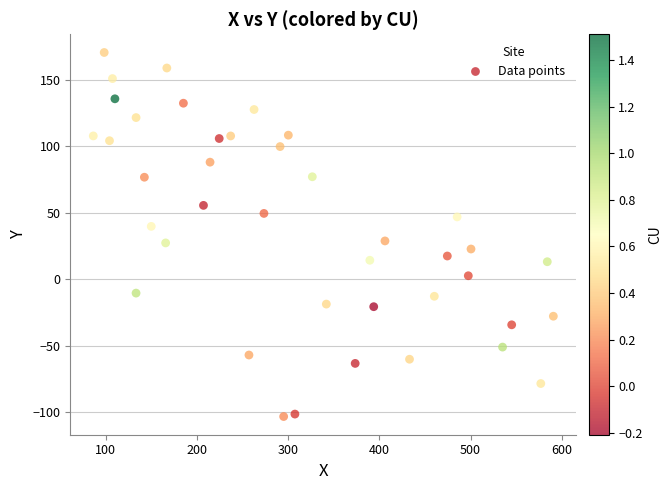

What is the range of Y values (max minus min)?

273.9